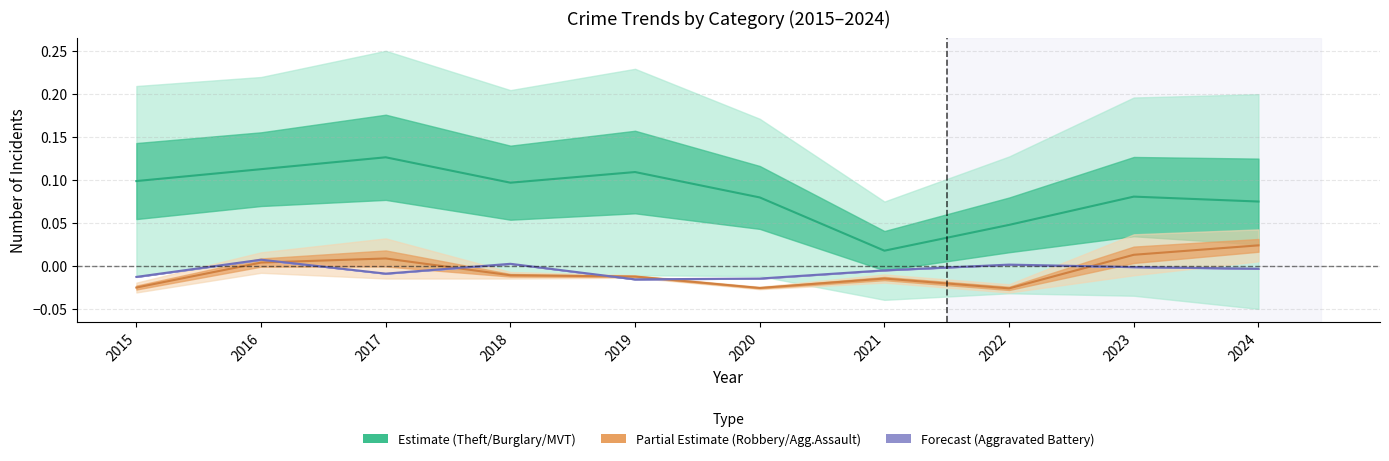

What is the difference between the second highest and second lowest values in the estimate series?

0.1